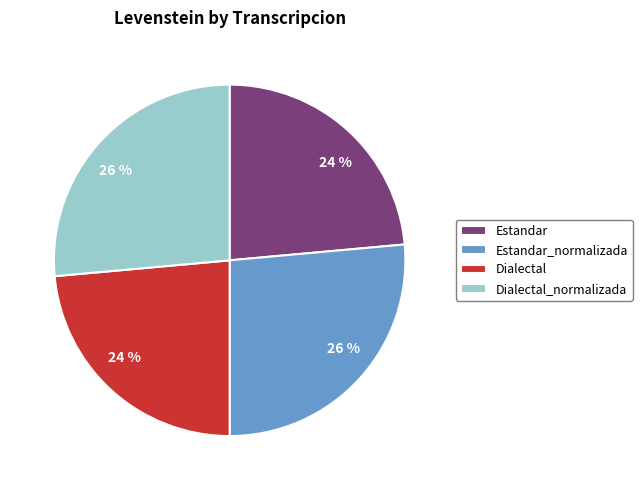

To the nearest percent, what is the average slice percentage?

25%